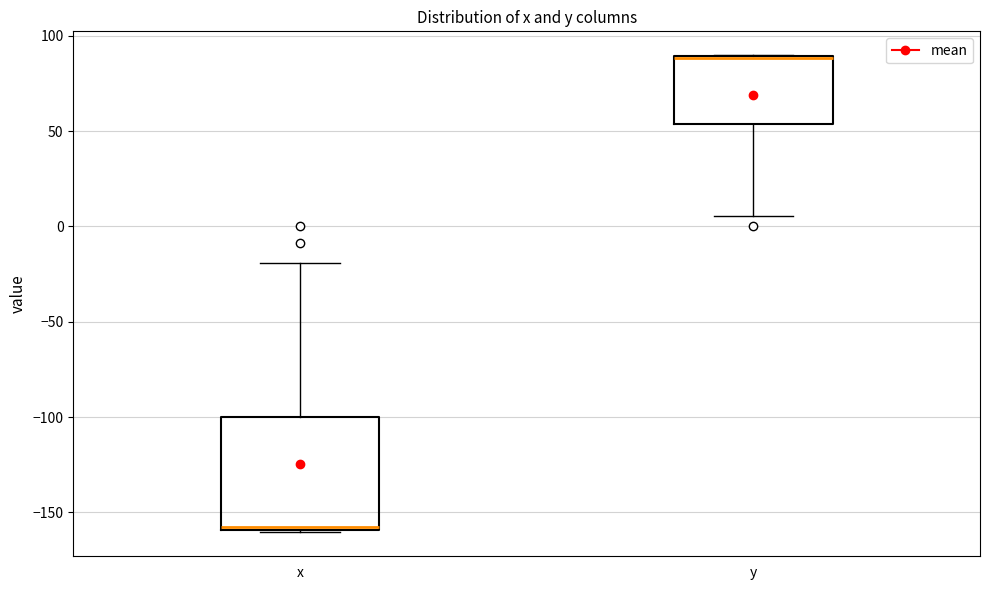

Which box is the tallest, from its lower edge to its upper edge?

x